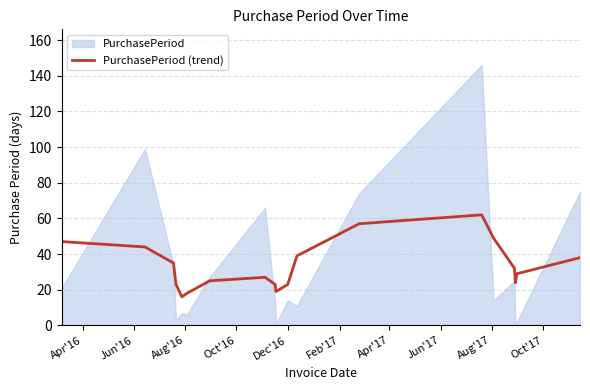

What is the maximum value for PurchasePeriod (trend)?

62